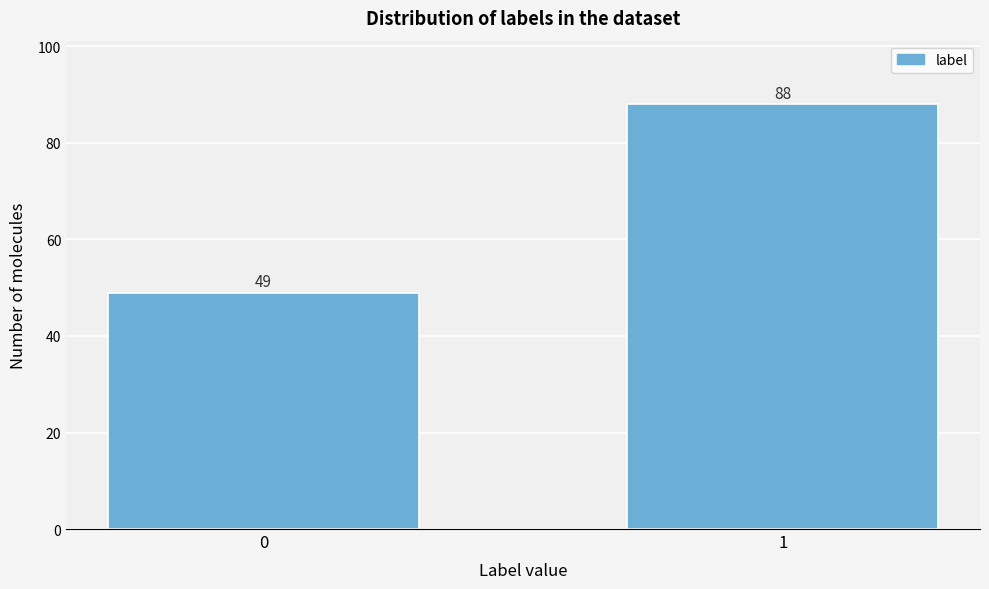

Reading right to left, list all the values displayed in this chart.

88	49